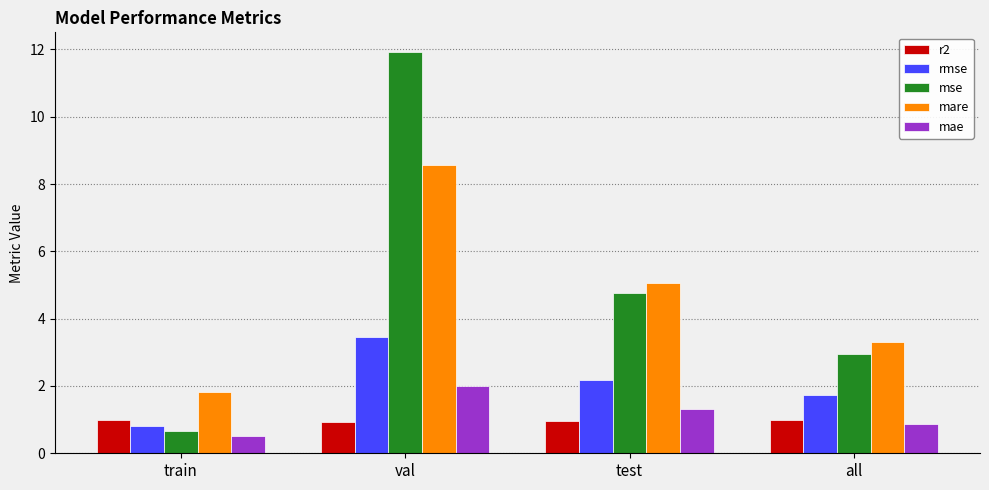

Which series has the largest range (max minus min)?

mse